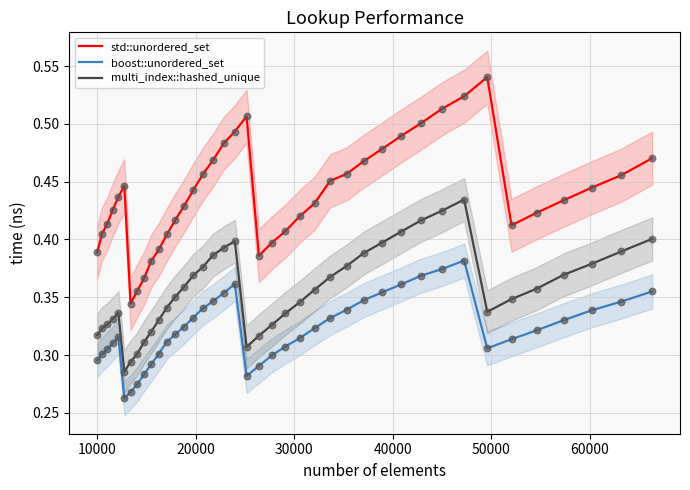

True or false: boost::unordered_set and multi_index::hashed_unique intersect in this chart.

False